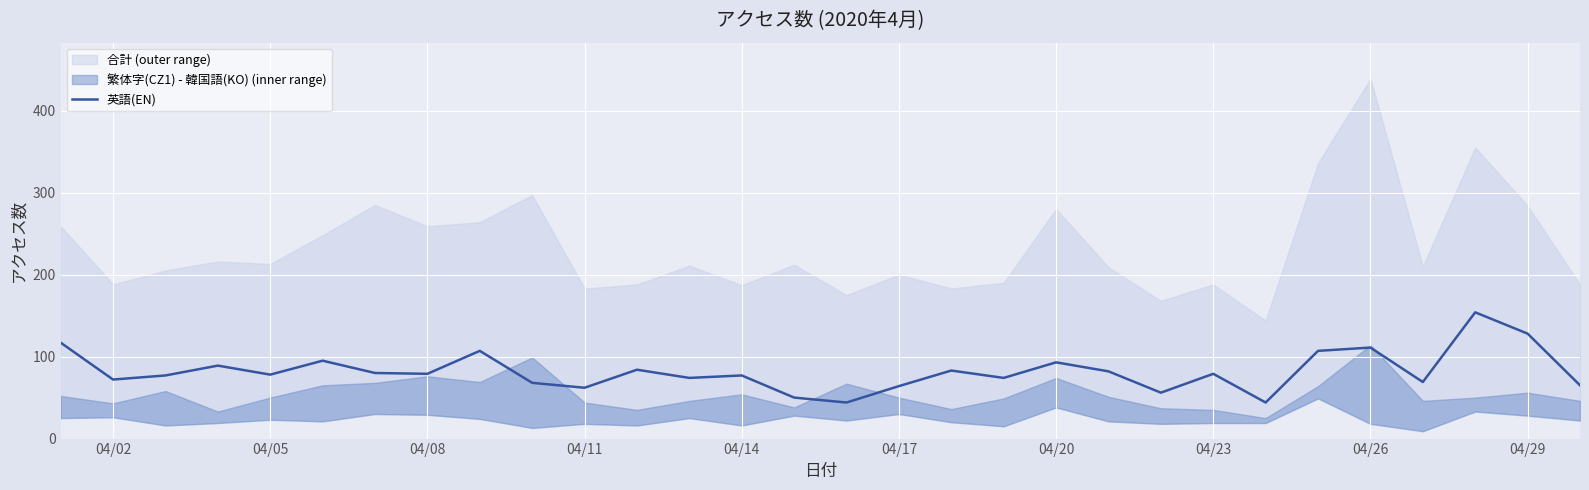

What is the lowest value of the 英語(EN) series?

44